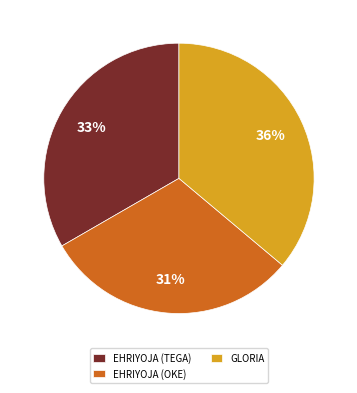

Which category has the smallest portion of the pie?

EHRIYOJA (OKE)